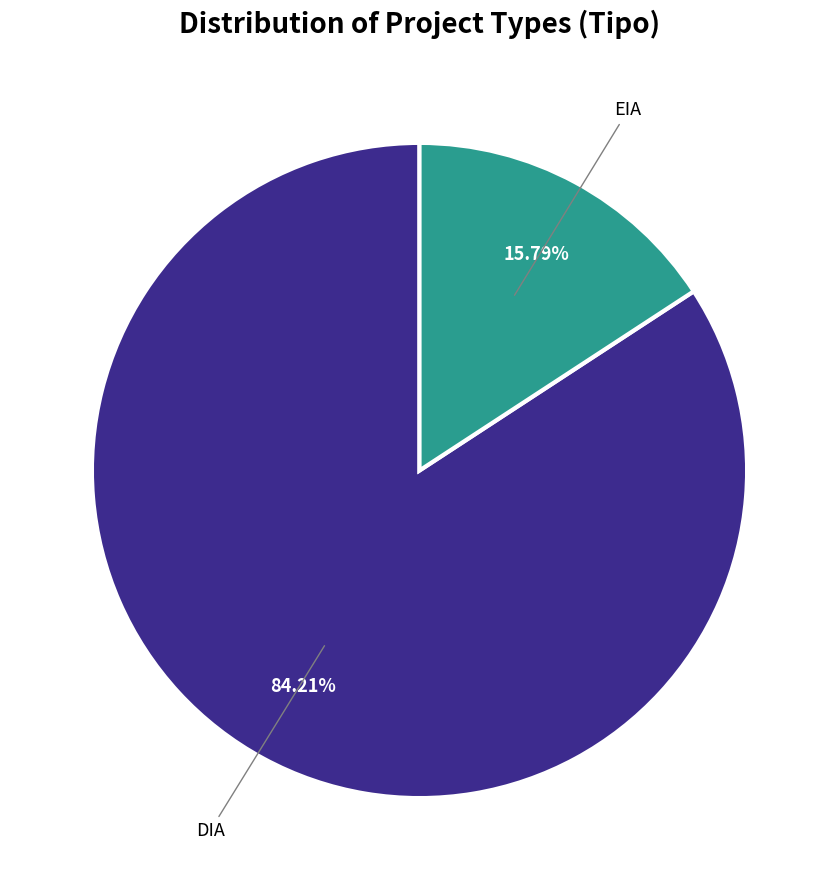

What is the smallest slice in the pie chart?

EIA